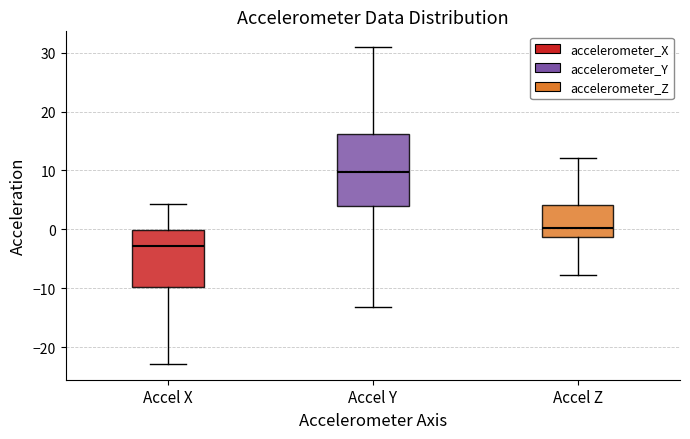

Reading left to right, read every box against the y-axis: the position of its median line, the range the box covers, and the ends of its whiskers. The values are not printed on the chart, so give them approximately, as read against the axis.

Accel X: median -3, box -10 to 0, whiskers -23 to 4
Accel Y: median 10, box 4 to 16, whiskers -13 to 31
Accel Z: median 0, box -1 to 4, whiskers -8 to 12